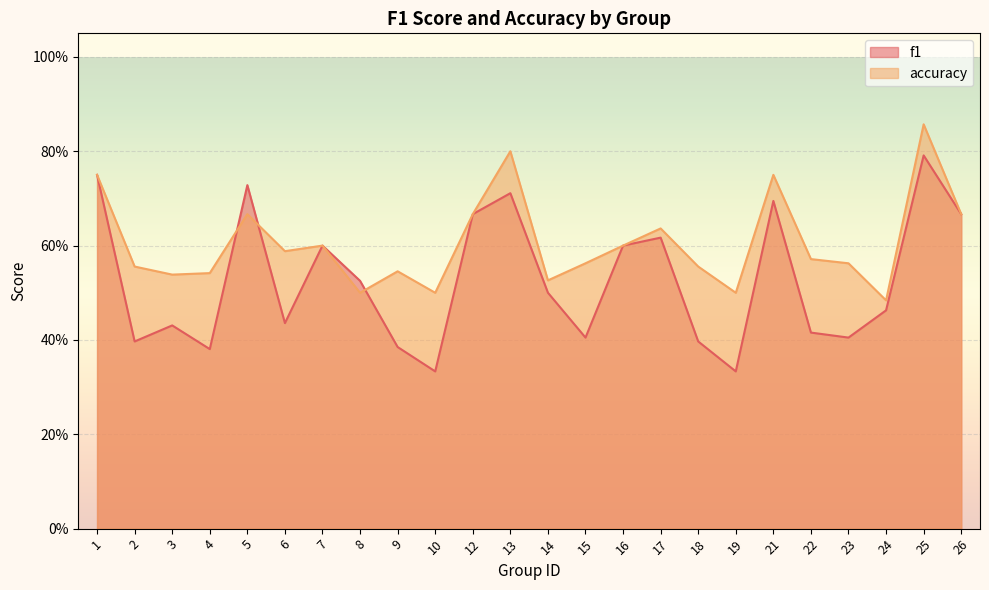

Does the chart display data point markers on the line(s)?

No